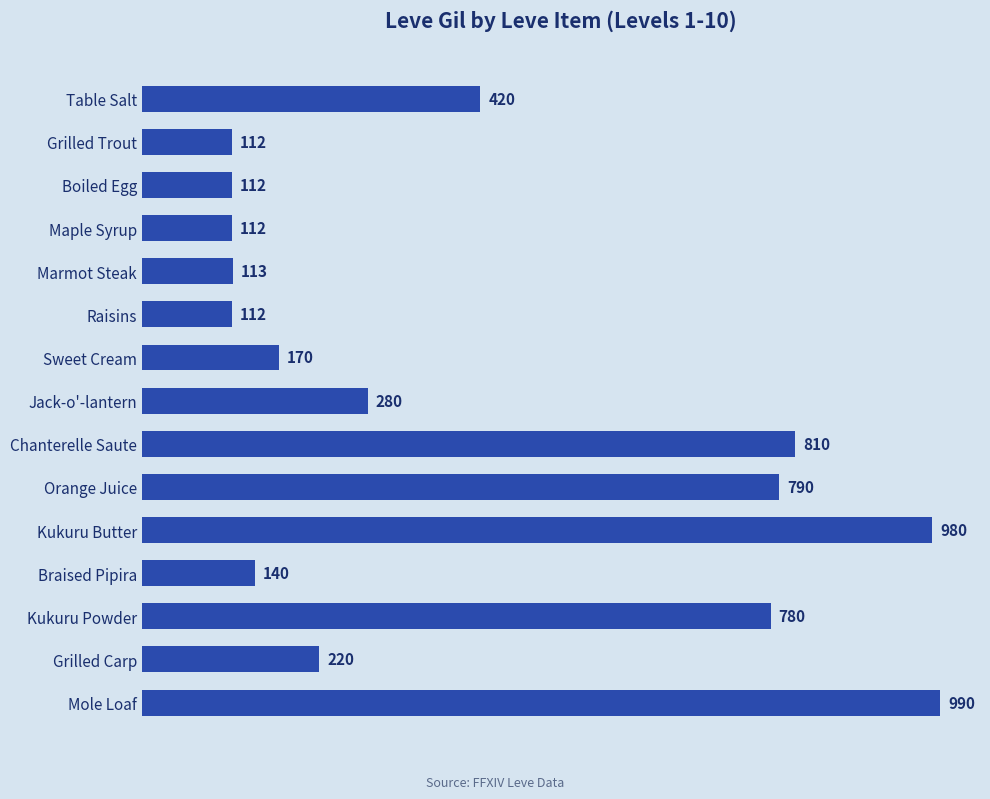

What is the label of the 15th bar from the bottom?

Table Salt